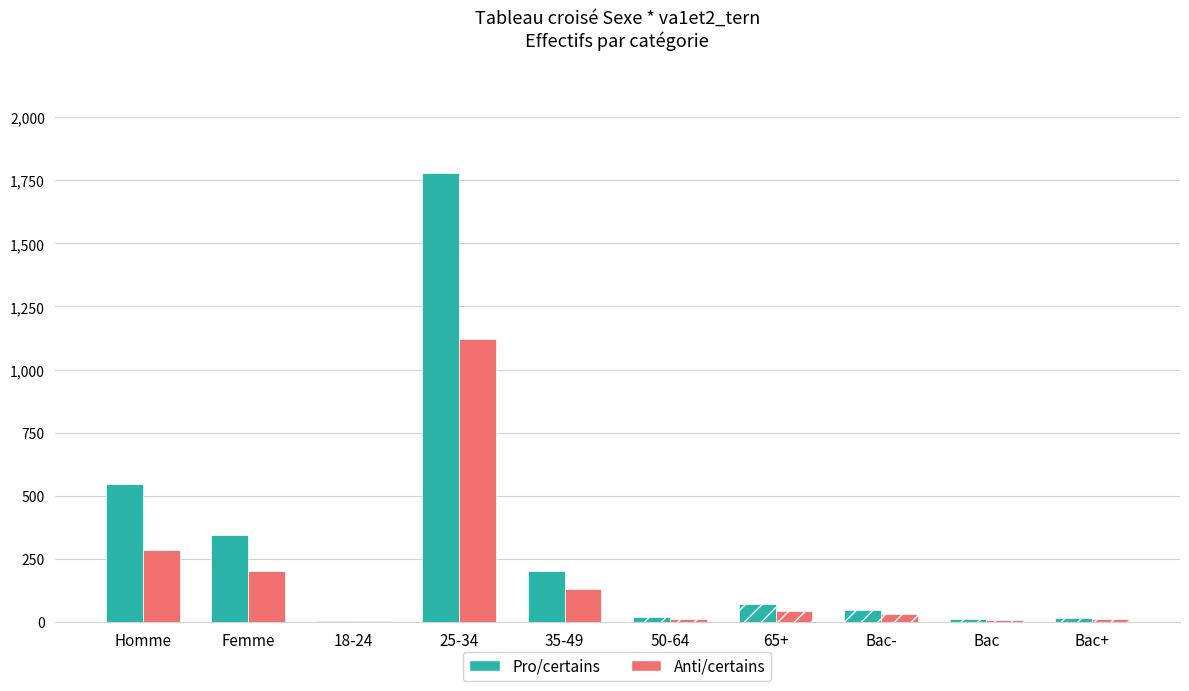

How many bars are there in total?

20